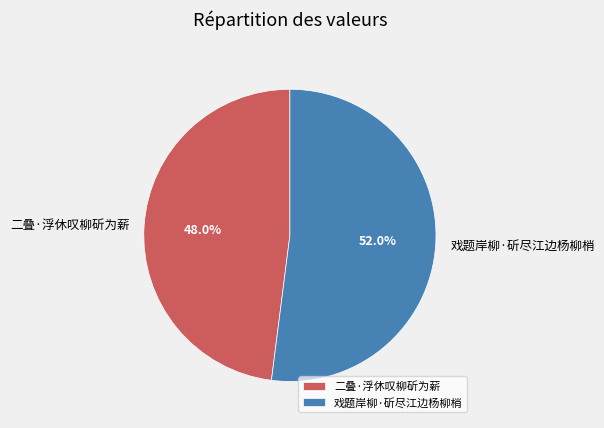

Does 戏题岸柳·斫尽江边杨柳梢 represent more than half of the total?

Yes